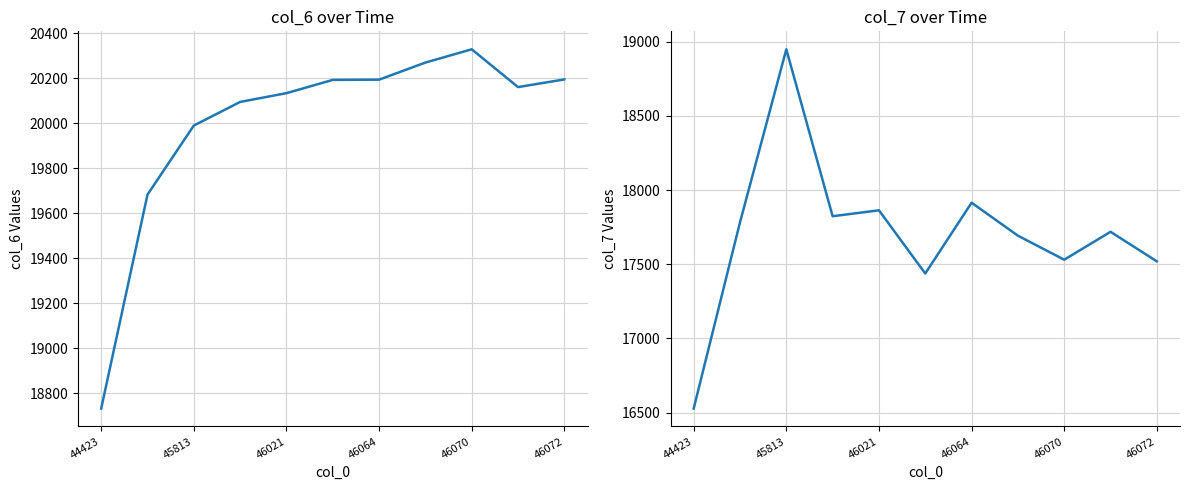

True or false: col_6 and col_7 cross at least once.

False